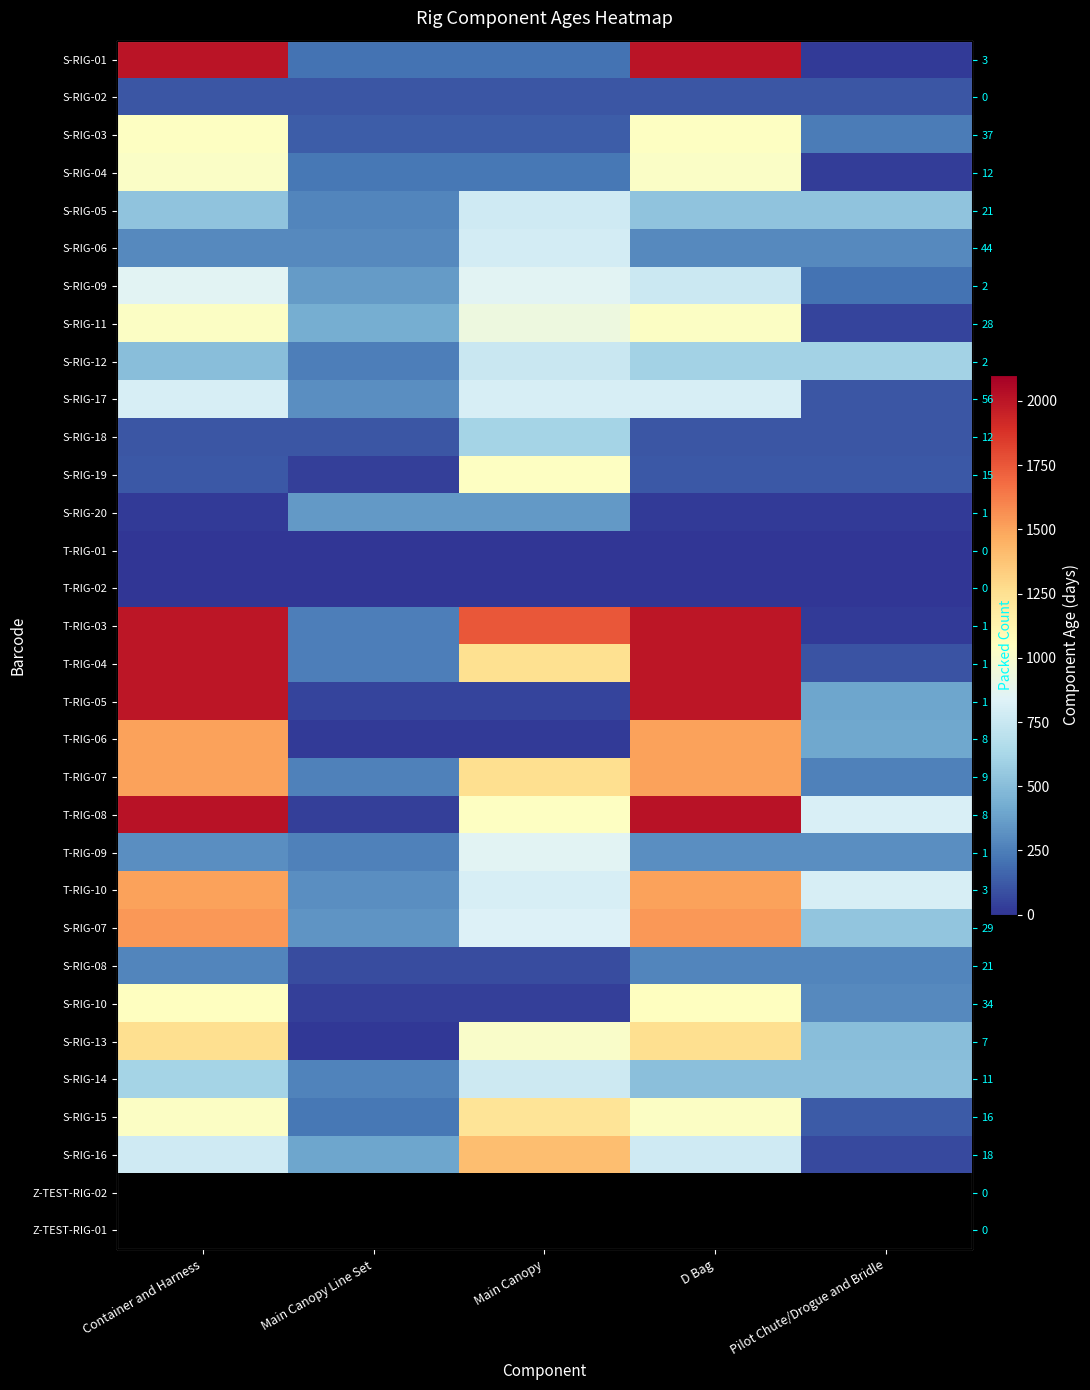

Where is T-RIG-06 nearest to the value 763?

Pilot Chute/Drogue and Bridle